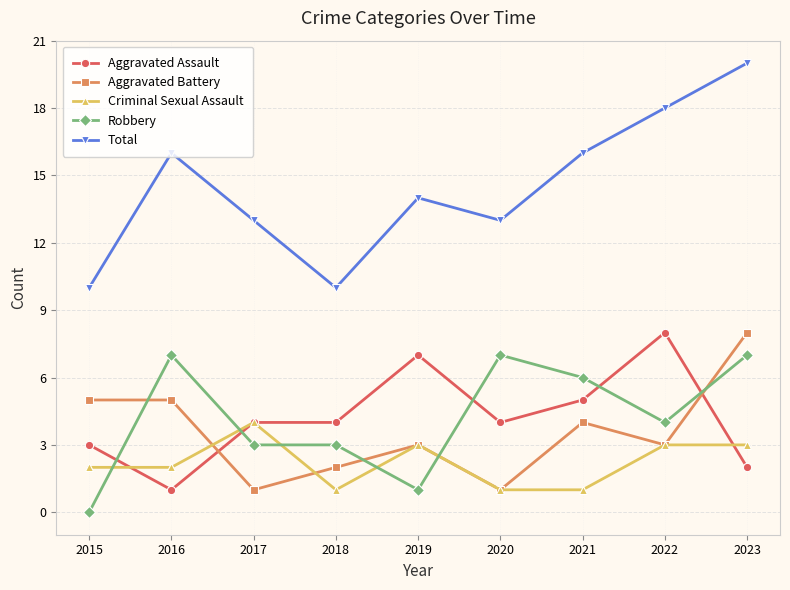

The value of Aggravated Battery at 2017 is 1. True or false?

True